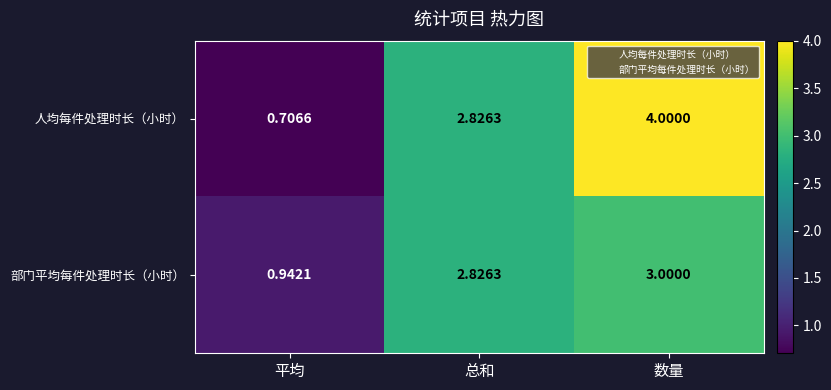

At which category is the sum across all series the highest?

数量